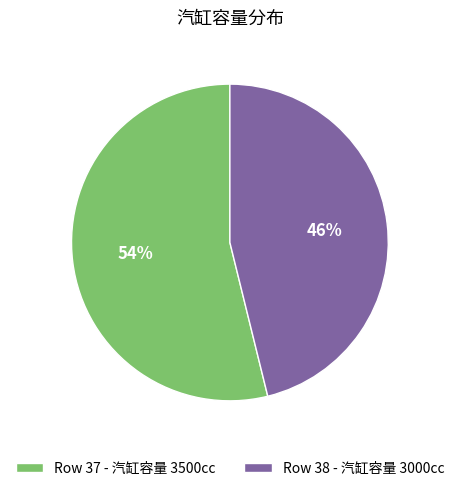

Is the sum of Row 37 - 汽缸容量 3500cc and Row 38 - 汽缸容量 3000cc greater than half?

Yes